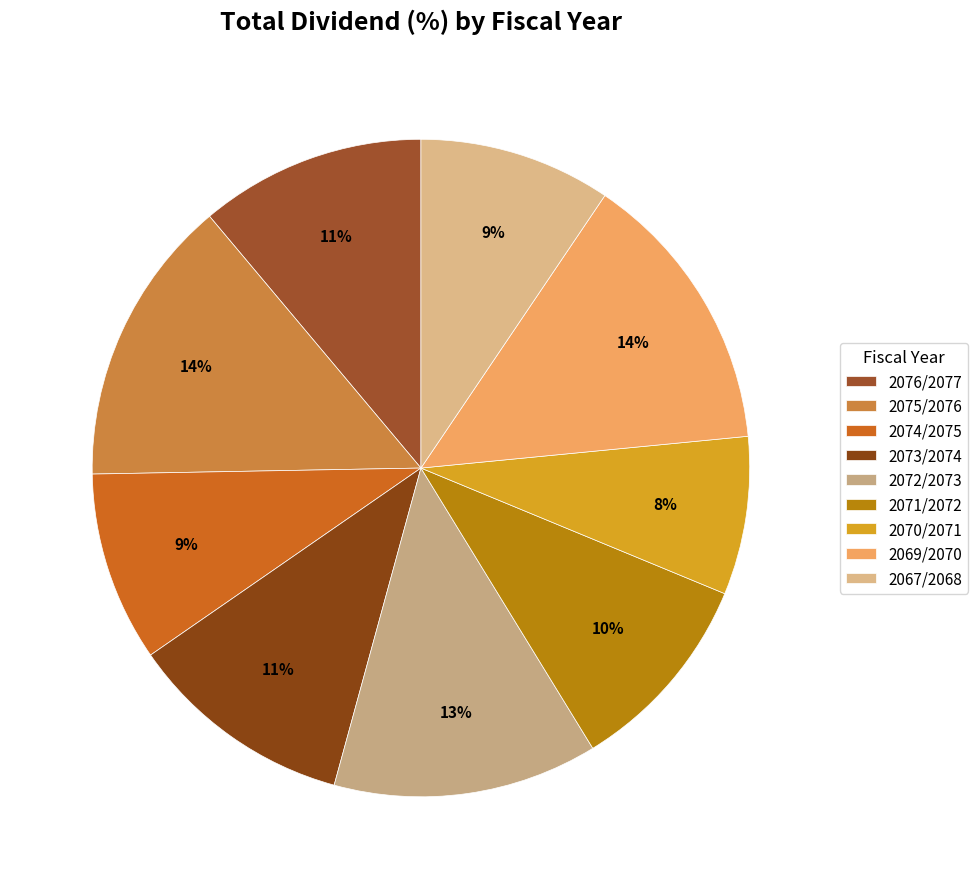

Is it true that 2074/2075 is 21% of the pie?

False